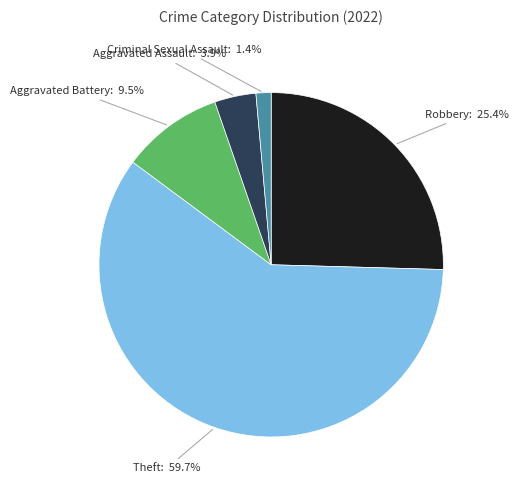

Does any single category account for the majority?

Yes